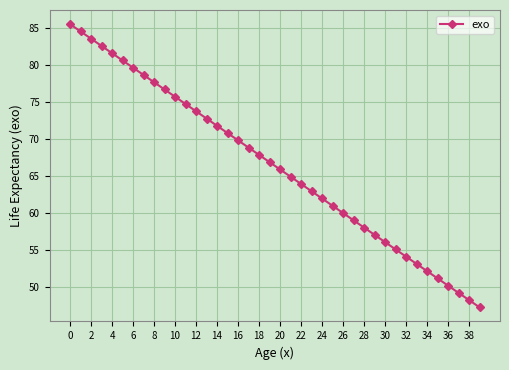

What is the difference between the maximum and minimum values?

38.3